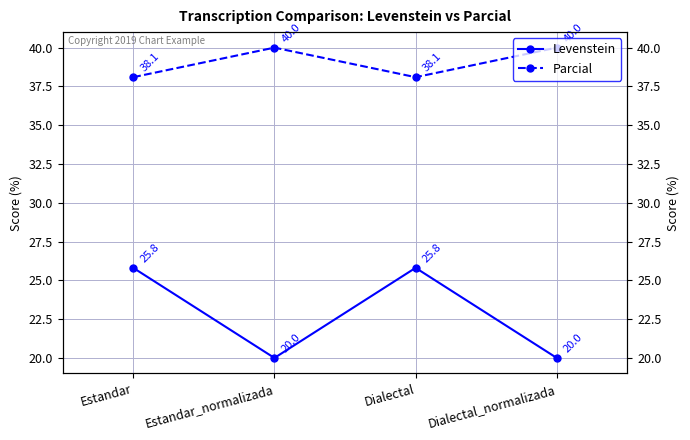

Reading left to right, list all the values displayed in this chart.

Levenstein: 25.8	20.0	25.8	20.0
Parcial: 38.1	40.0	38.1	40.0